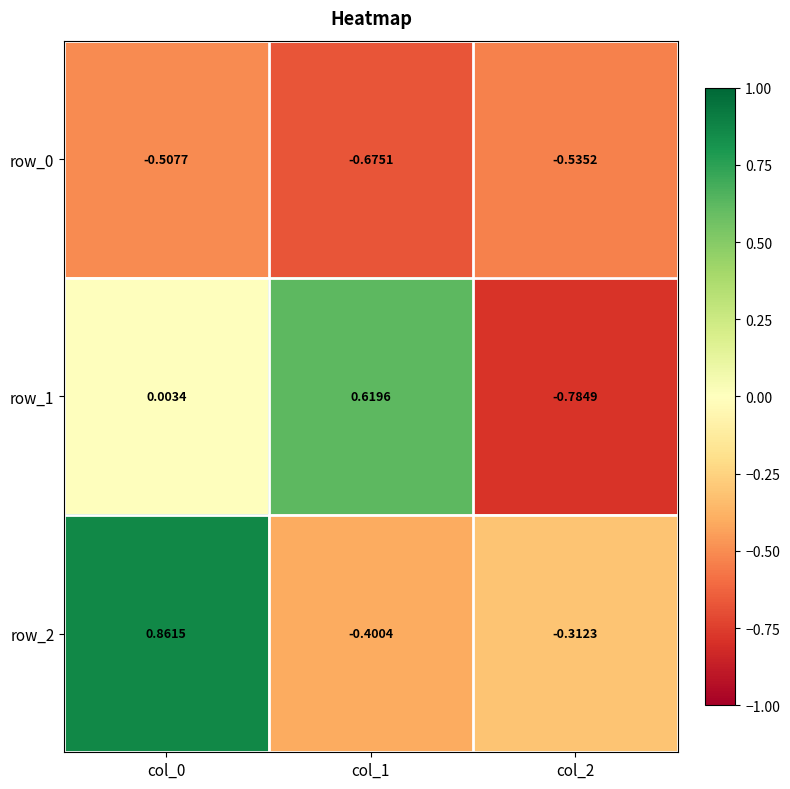

What is the difference between the row_1 values at col_2 and col_0?

0.8